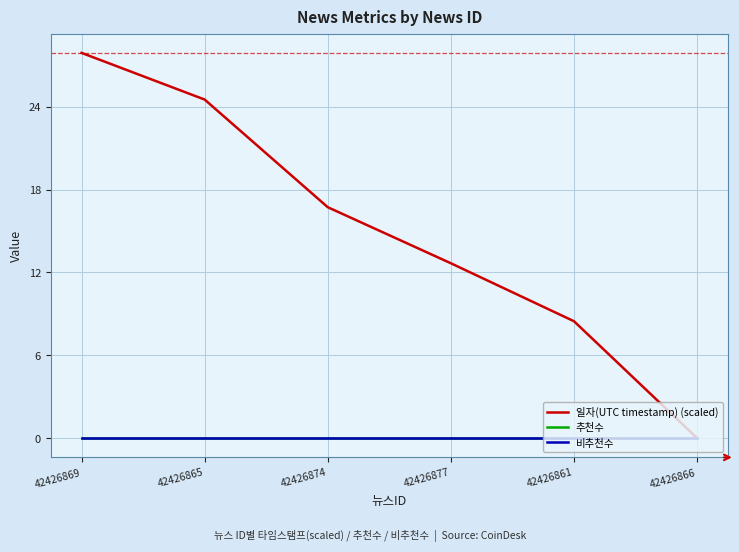

Reading right to left, list all the values displayed in this chart.

일자(UTC timestamp) (scaled): 42426866=0.0	42426861=8.5	42426877=12.7	42426874=16.7	42426865=24.5	42426869=27.9
추천수: 42426866=0.0	42426861=0.0	42426877=0.0	42426874=0.0	42426865=0.0	42426869=0.0
비추천수: 42426866=0.0	42426861=0.0	42426877=0.0	42426874=0.0	42426865=0.0	42426869=0.0